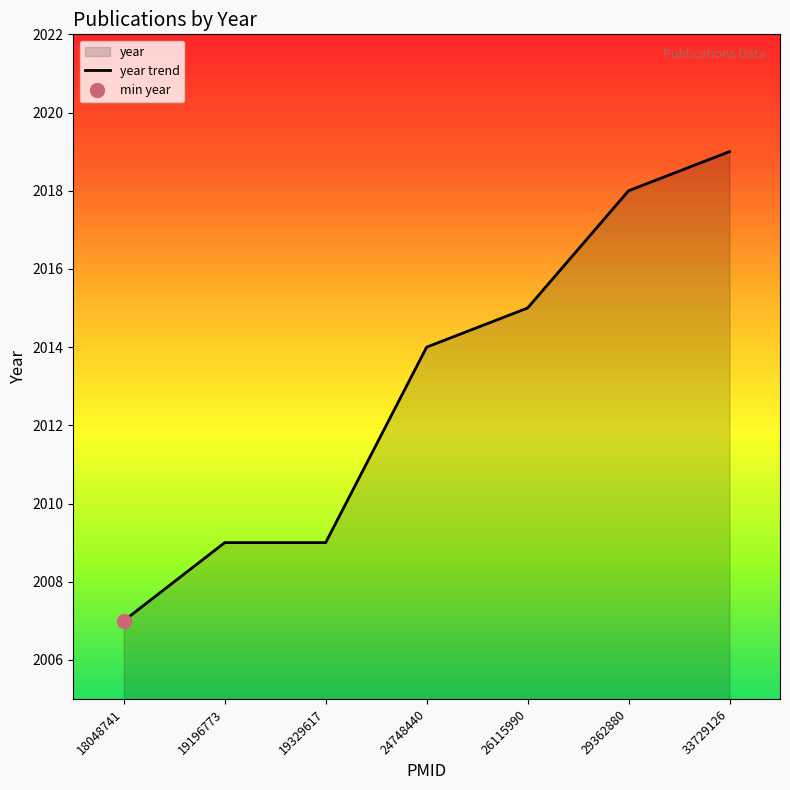

What is the difference between the values at 19329617 and 26115990?

6